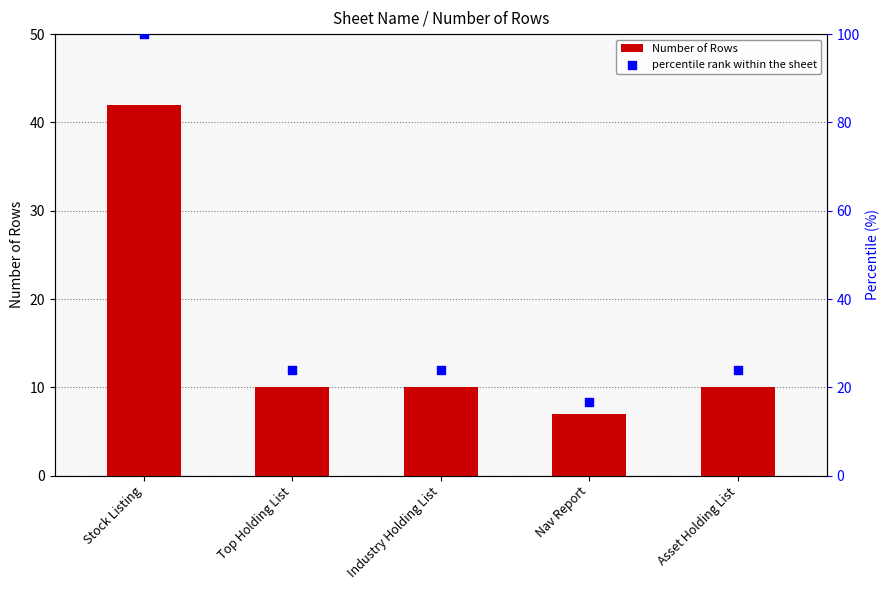

At how many categories does at least one series exceed 18?

4